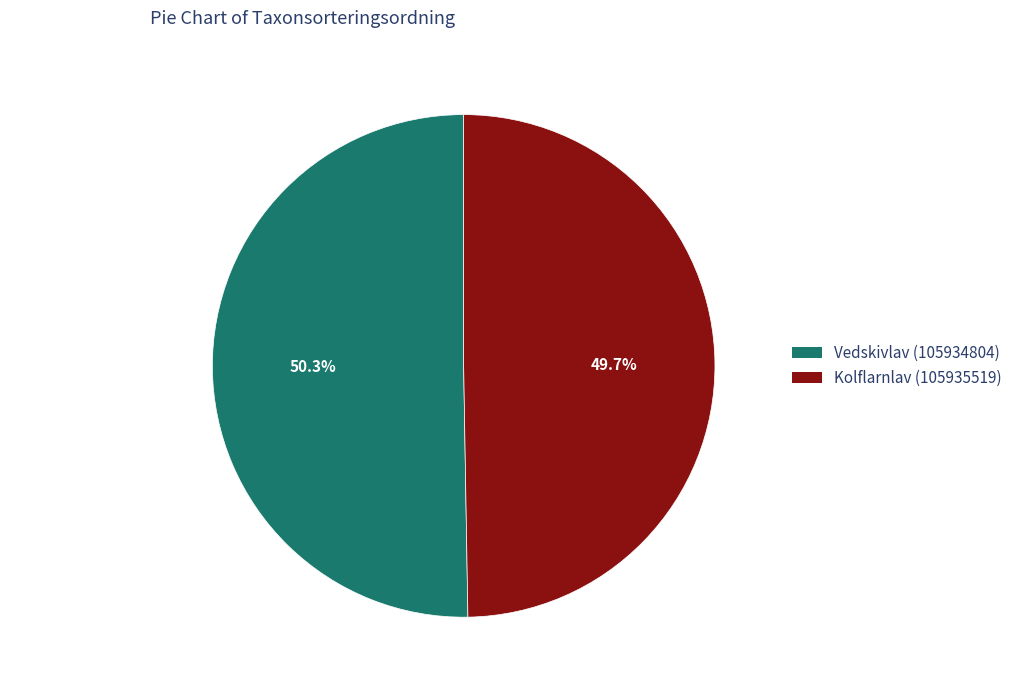

The Kolflarnlav (105935519) slice represents 50% of the pie. True or false?

True